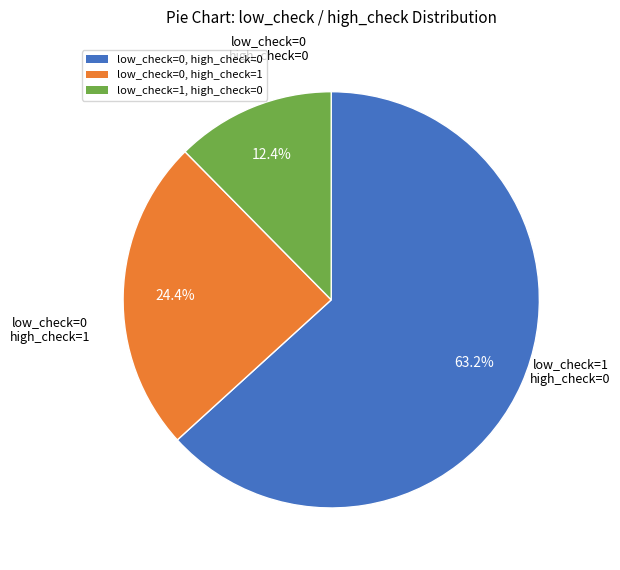

To the nearest percent, what is the average slice percentage?

33%